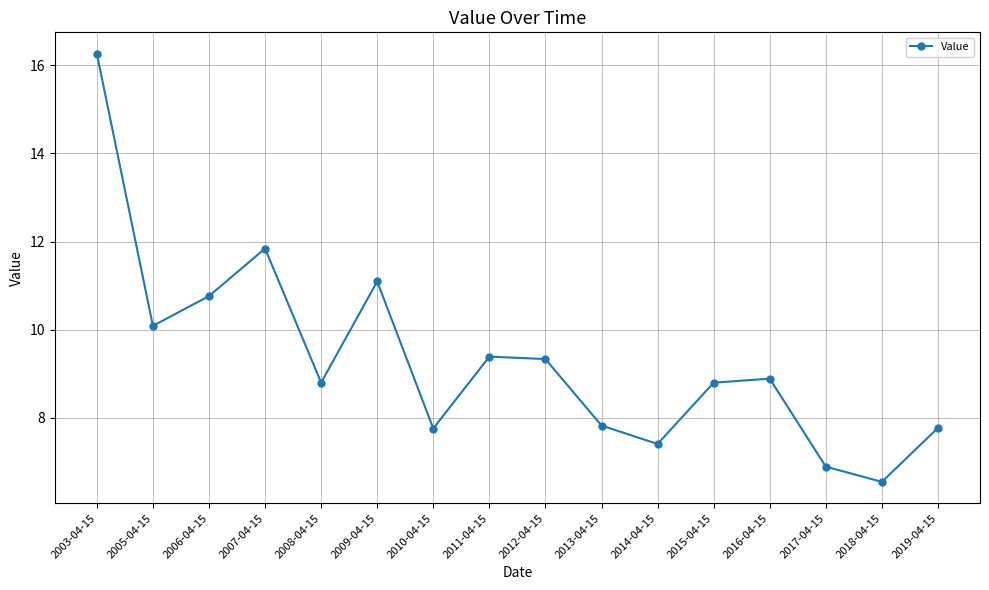

True or false: the data shows 8.8 at 2015-04-15.

True